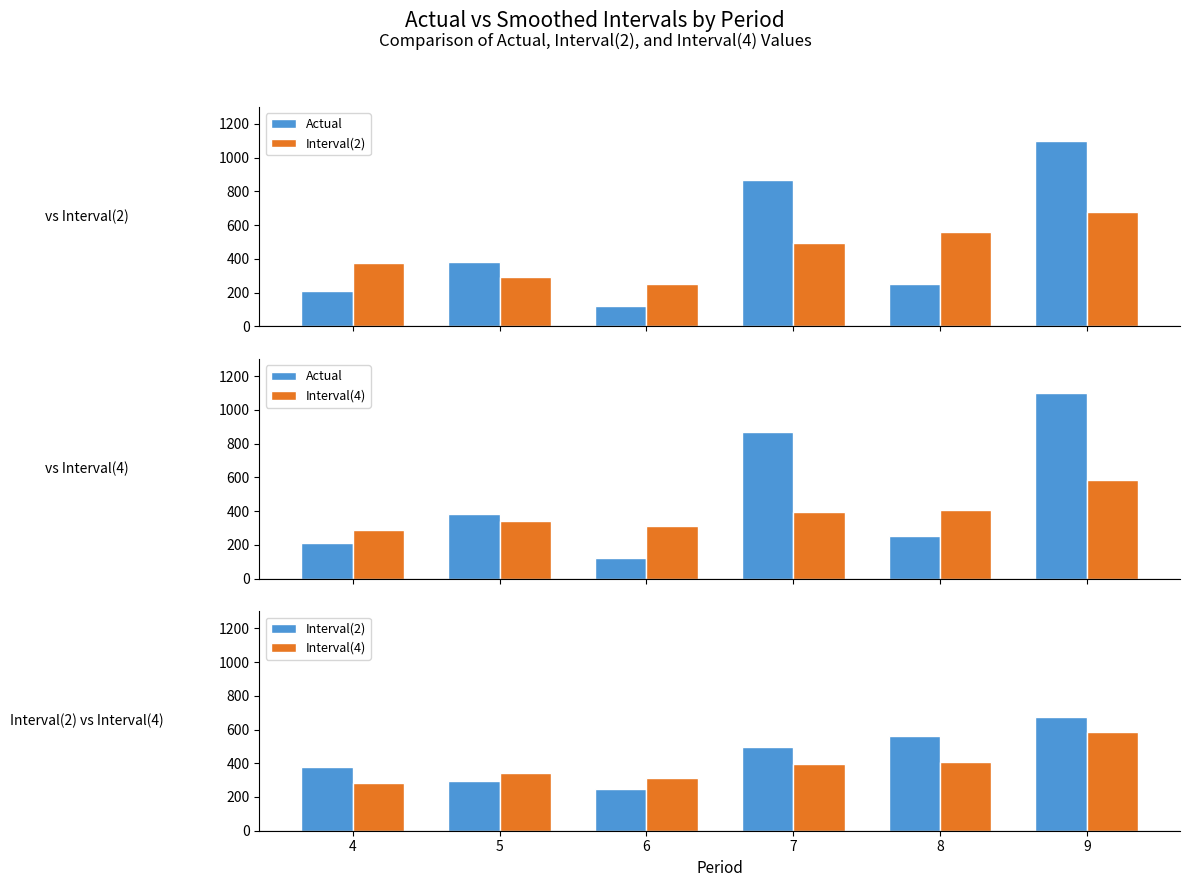

What is the value of the Interval(2) bar at the 6th from the left?

675.0